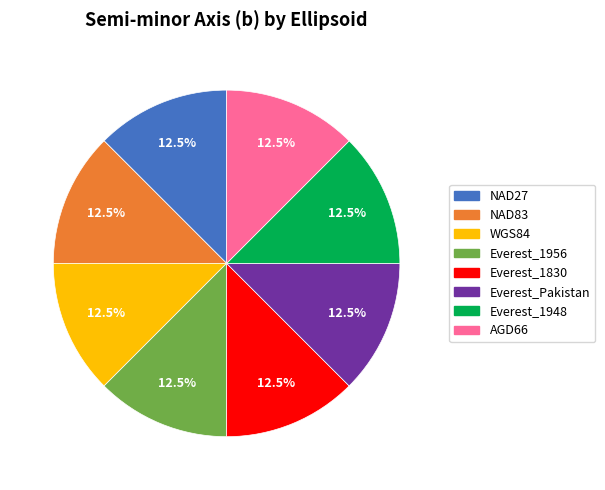

Approximately how many times larger is the value at WGS84 compared to AGD66?

1.0